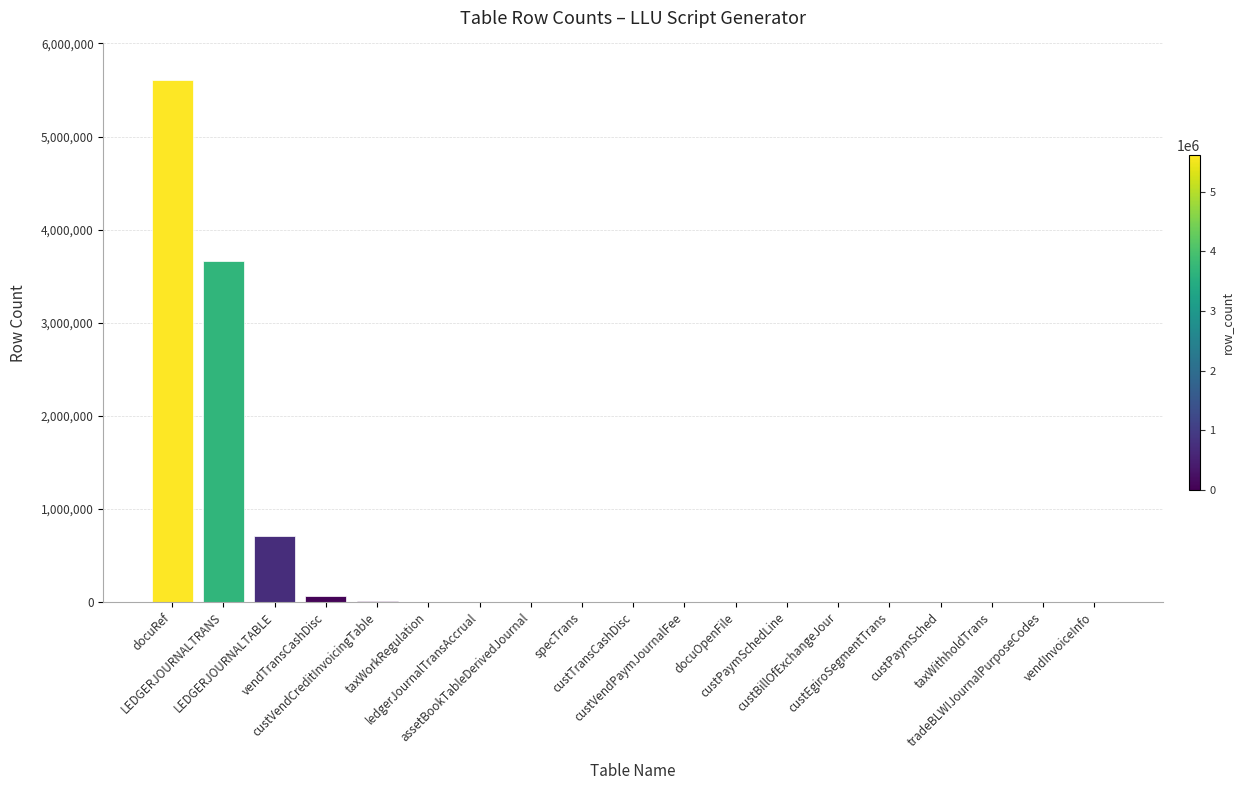

Are the bars horizontal?

No